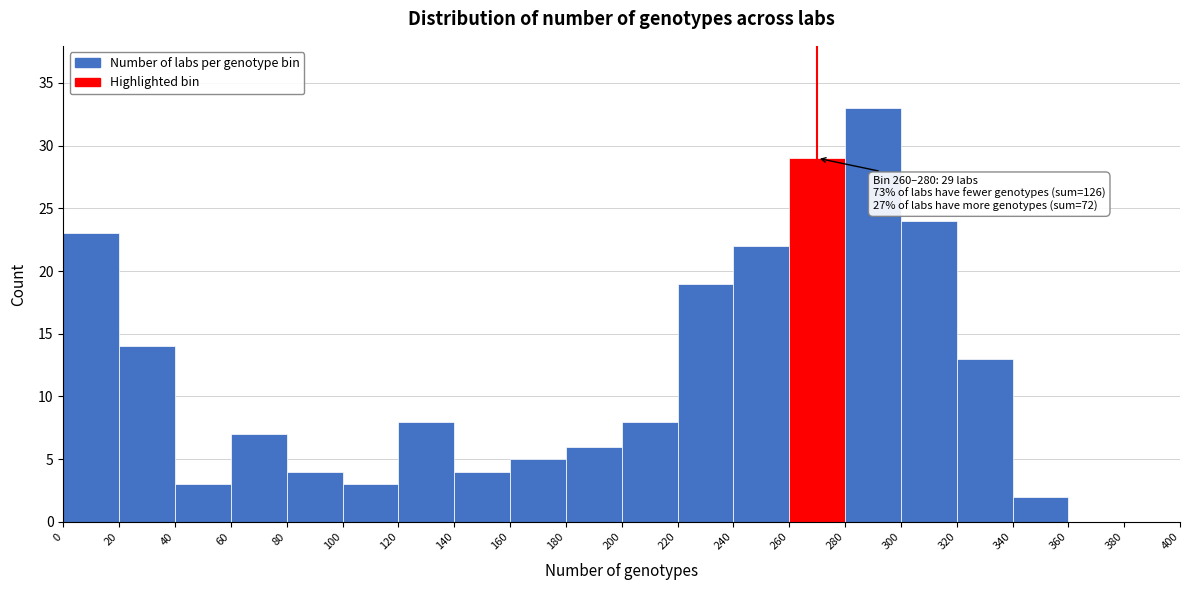

Which range on the x-axis has the tallest bar?

280 to 300